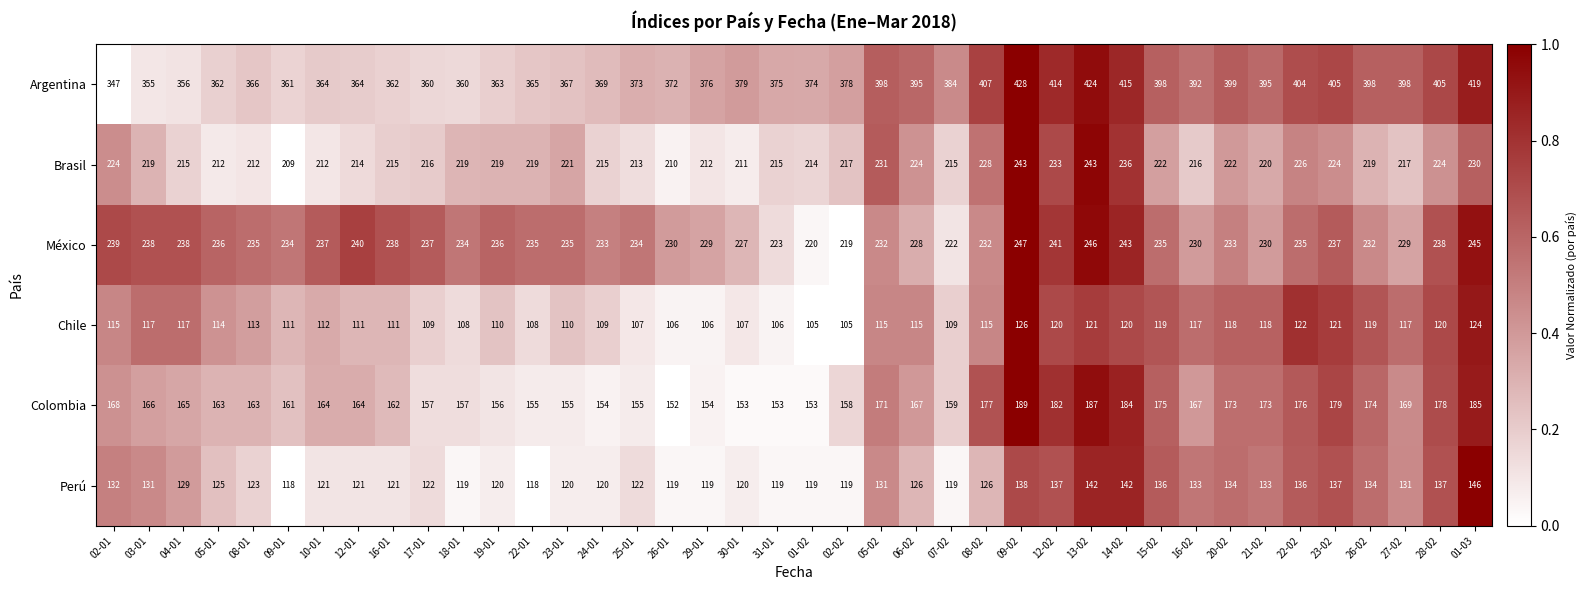

At 15-02, list the series in order from largest to smallest.

Argentina, México, Brasil, Colombia, Perú, Chile